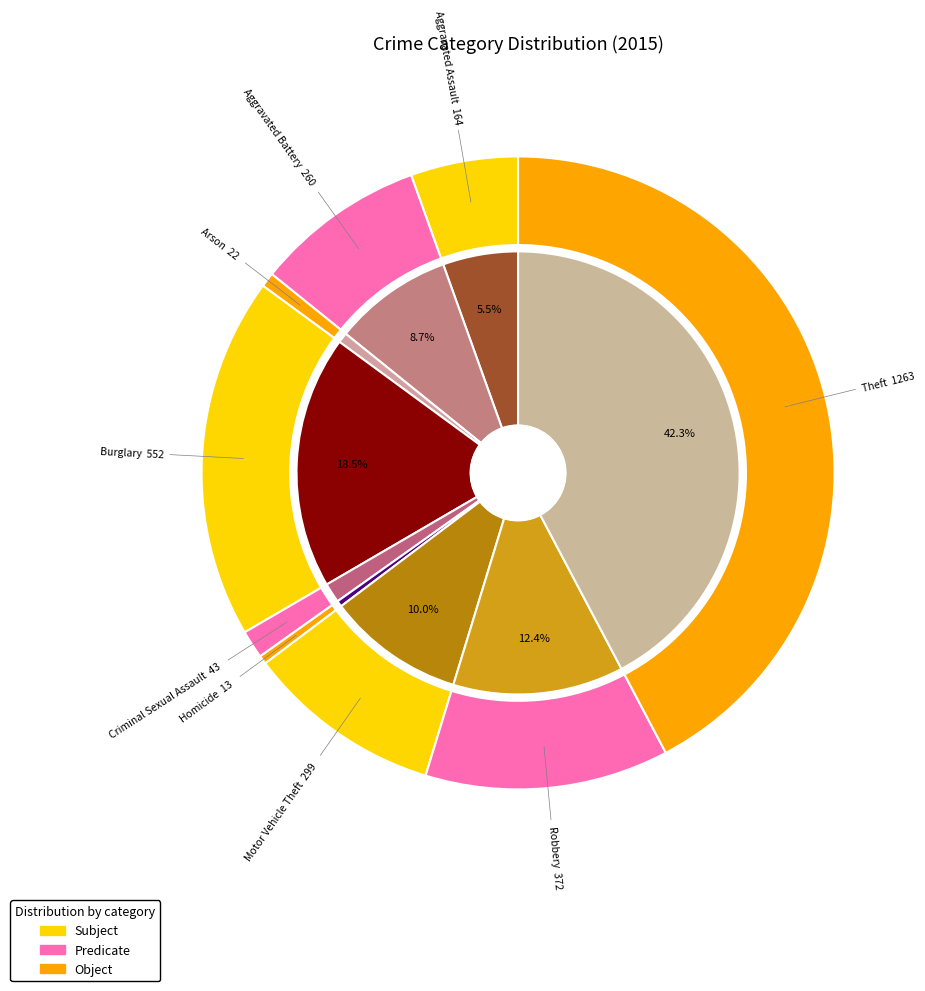

Count the number of slices in the pie.

9